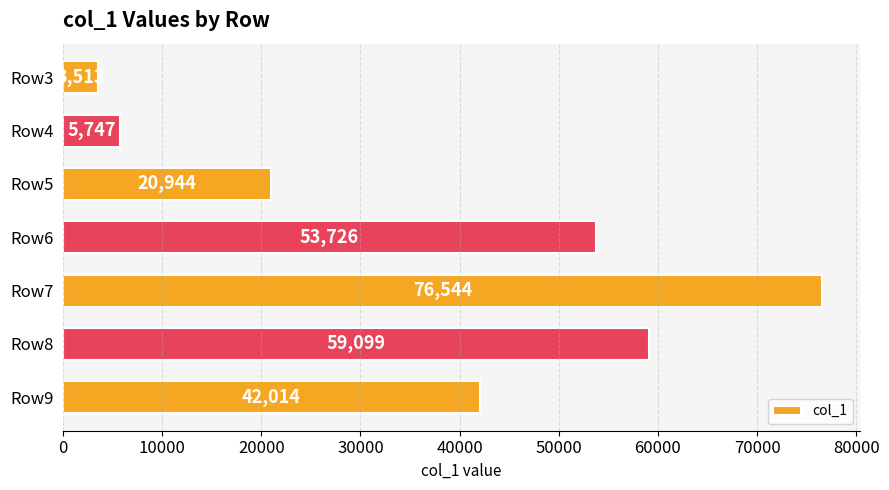

What is the value of the 3rd bar from the top?

20944